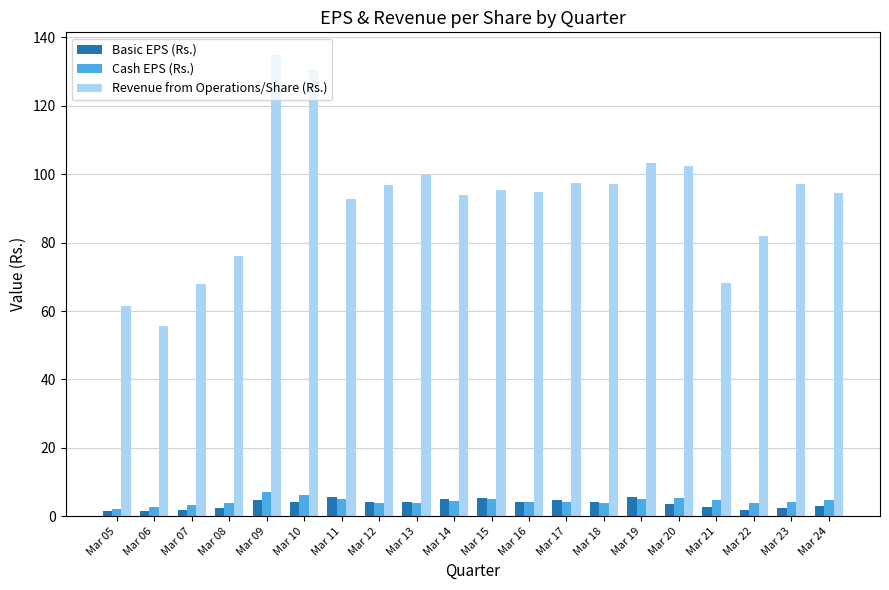

At which category is the sum across all series the highest?

Mar 09